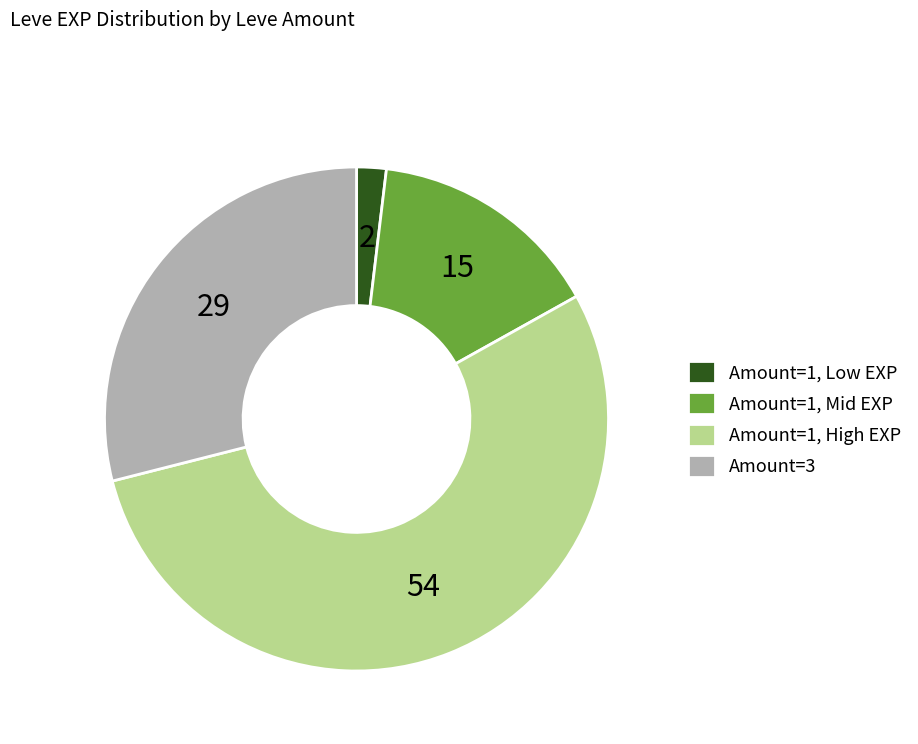

What is the largest slice in the pie chart?

Amount=1, High EXP